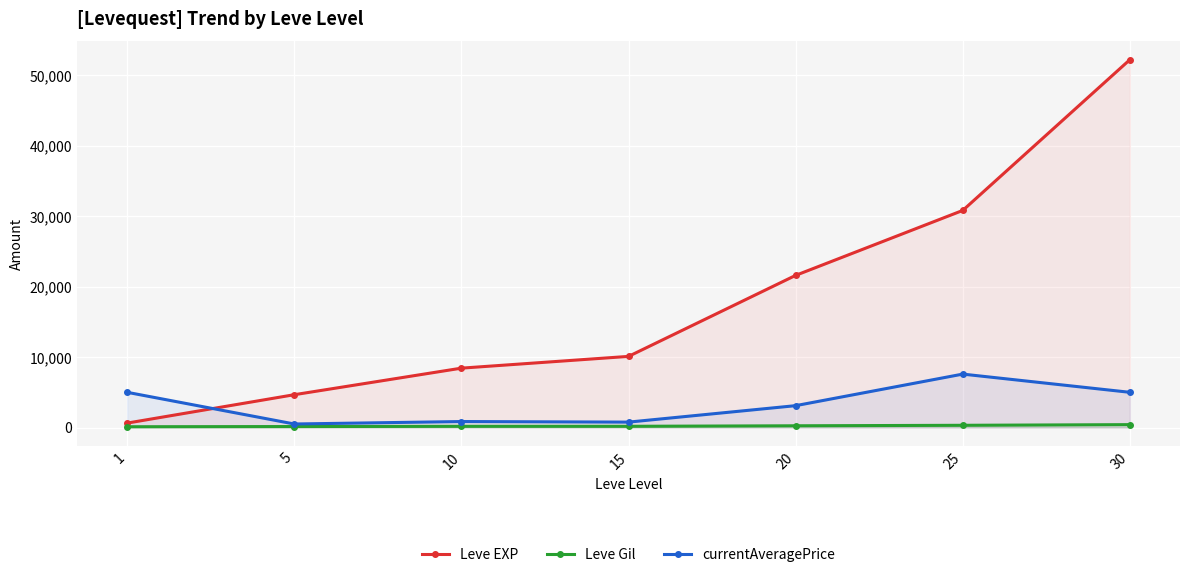

How many lines are shown in the chart?

3